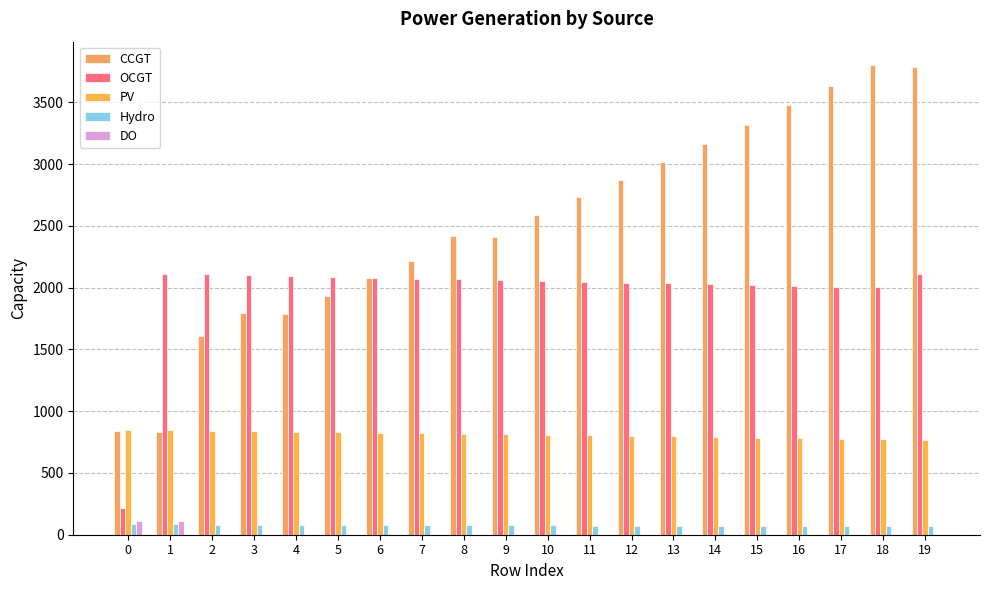

What is the sum of the PV values at 10 and 8?

1624